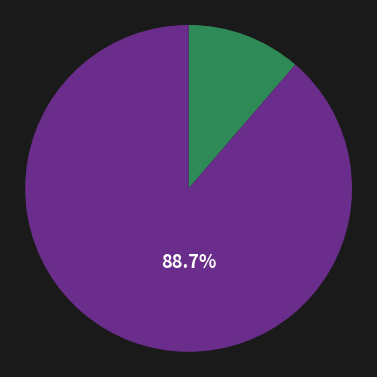

How many slices are in this pie chart?

2